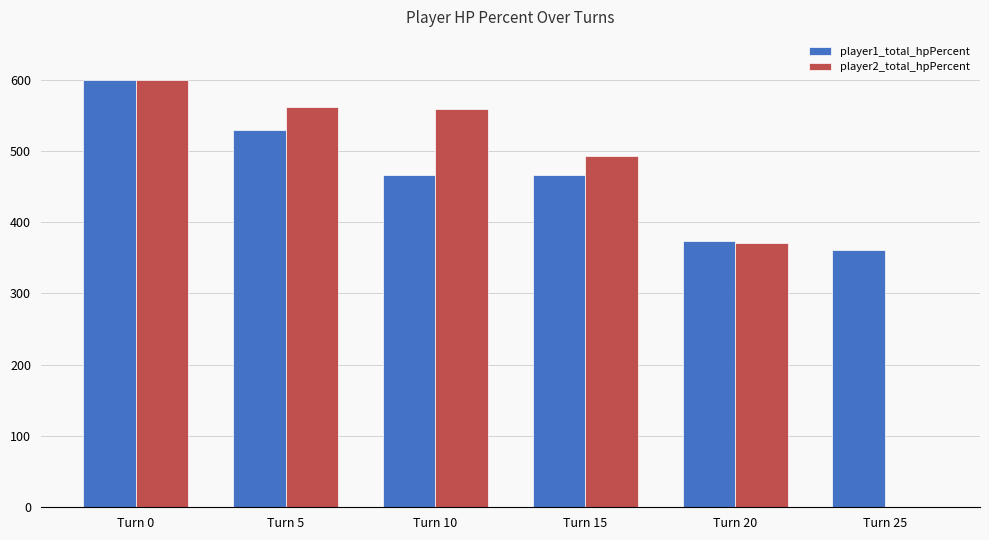

True or false: player1_total_hpPercent has a value of 374 at Turn 20.

True